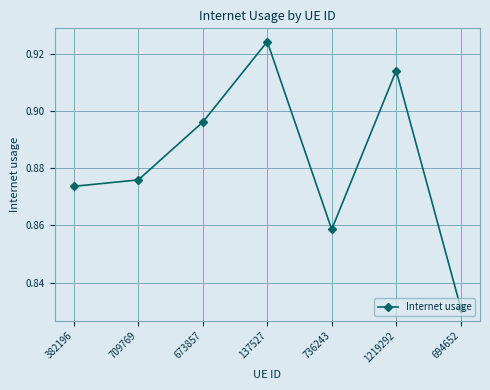

List the labels in order of value, smallest first.

694652, 736243, 382196, 709769, 673857, 1219292, 137527